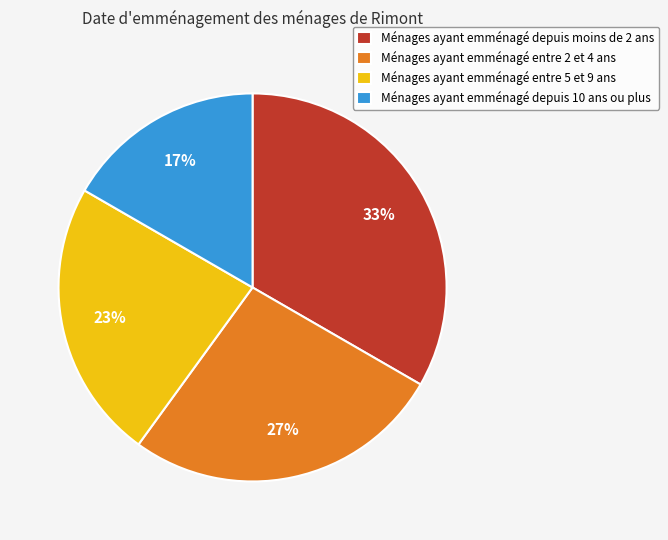

What percentage is the Ménages ayant emménagé depuis moins de 2 ans slice, to the nearest percent?

33%